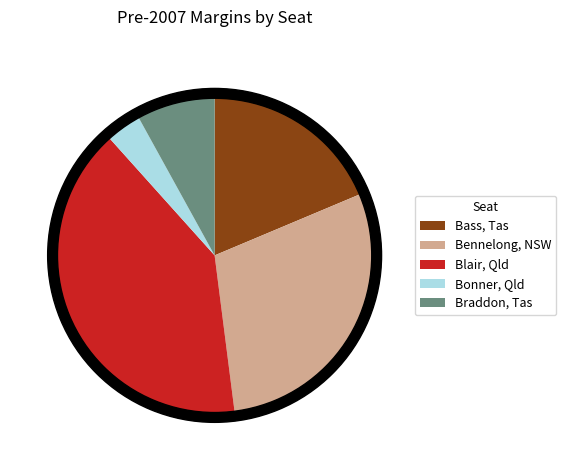

To the nearest percent, what is the average slice percentage?

20%